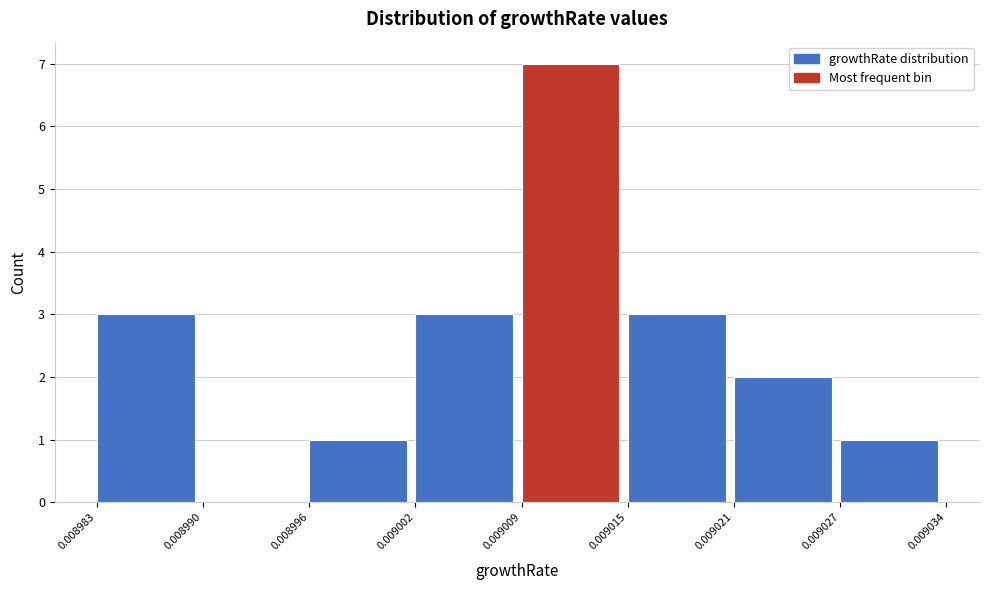

Reading left to right, transcribe this chart: for each bar, give the range it covers on the x-axis and its height. The values are not printed on the chart, so give them approximately, as read against the axis.

0.008983 to 0.008990: 3
0.008990 to 0.008996: 0
0.008996 to 0.009002: 1
0.009002 to 0.009009: 3
0.009009 to 0.009015: 7
0.009015 to 0.009021: 3
0.009021 to 0.009027: 2
0.009027 to 0.009034: 1